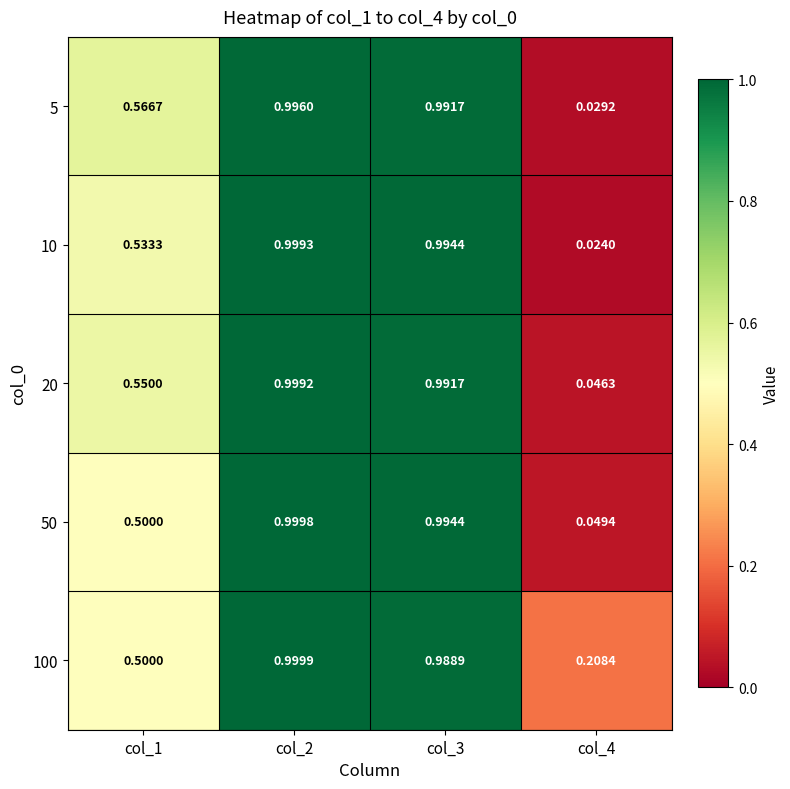

Is the value of 10 at col_2 greater than the value of 100 at col_1?

Yes